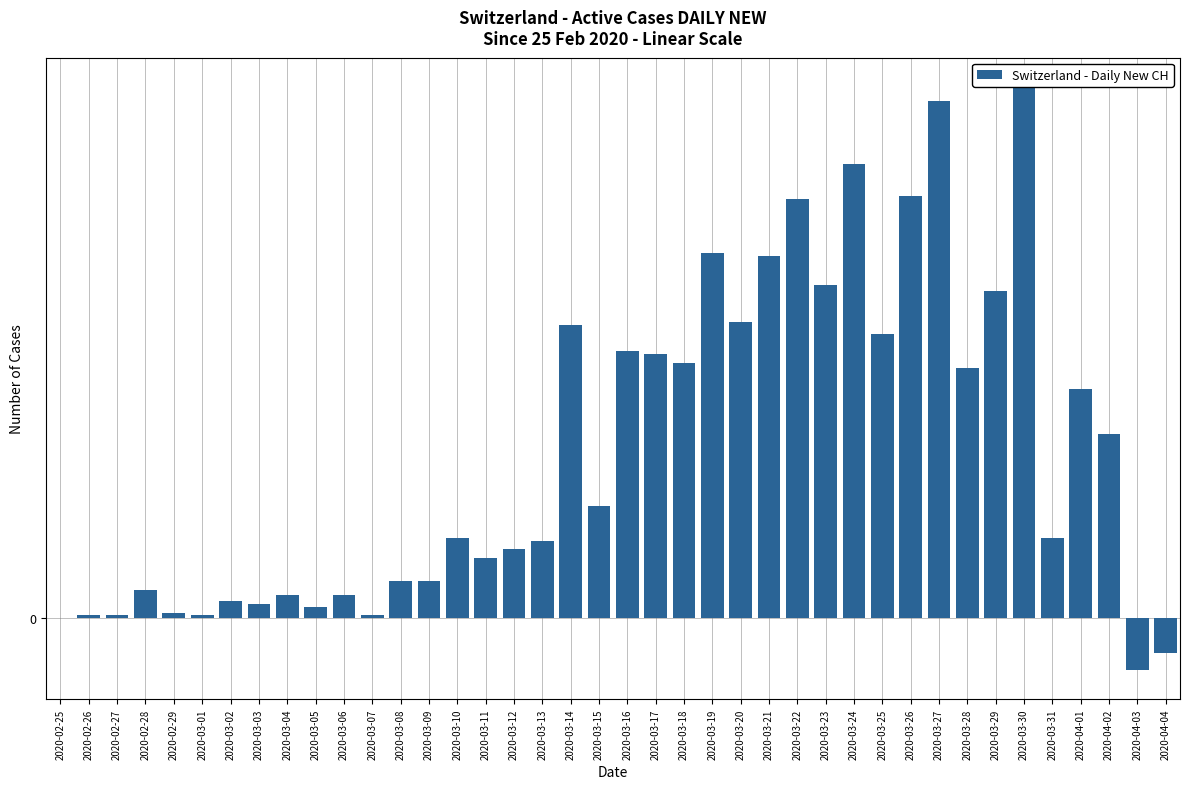

How many data points are less than 28?

19